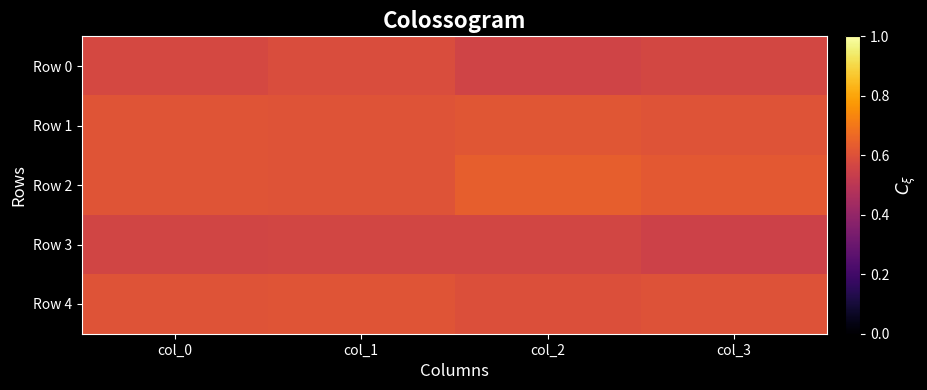

At col_1, list the series in order from smallest to largest.

Row 3, Row 0, Row 2, Row 1, Row 4